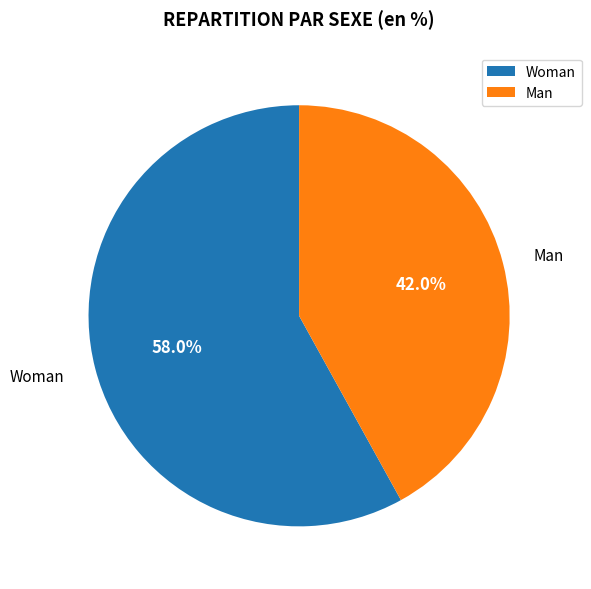

Between Woman and Man, which is larger?

Woman